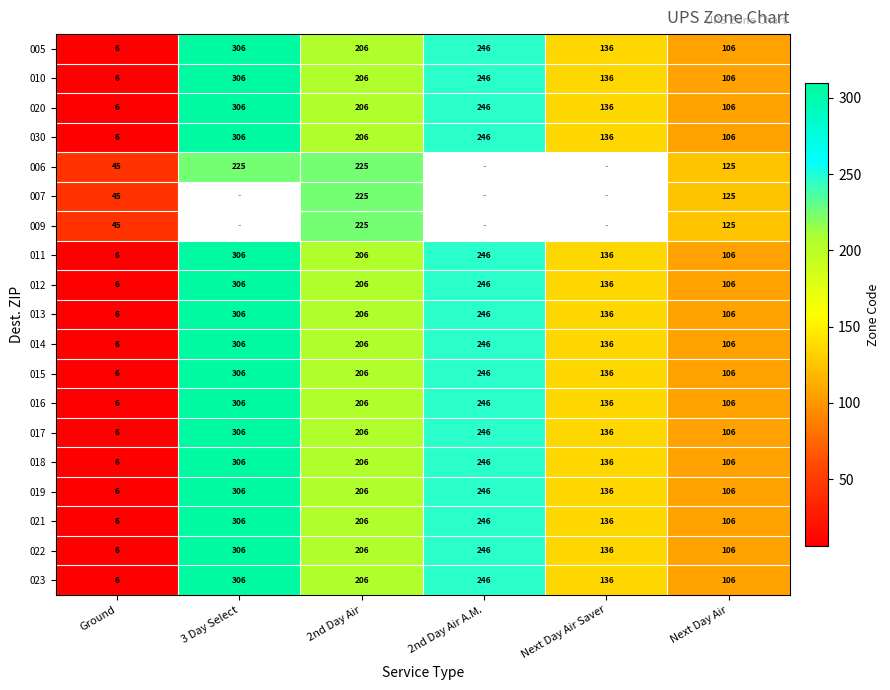

What is the spread (max minus min) of values at Next Day Air?

19